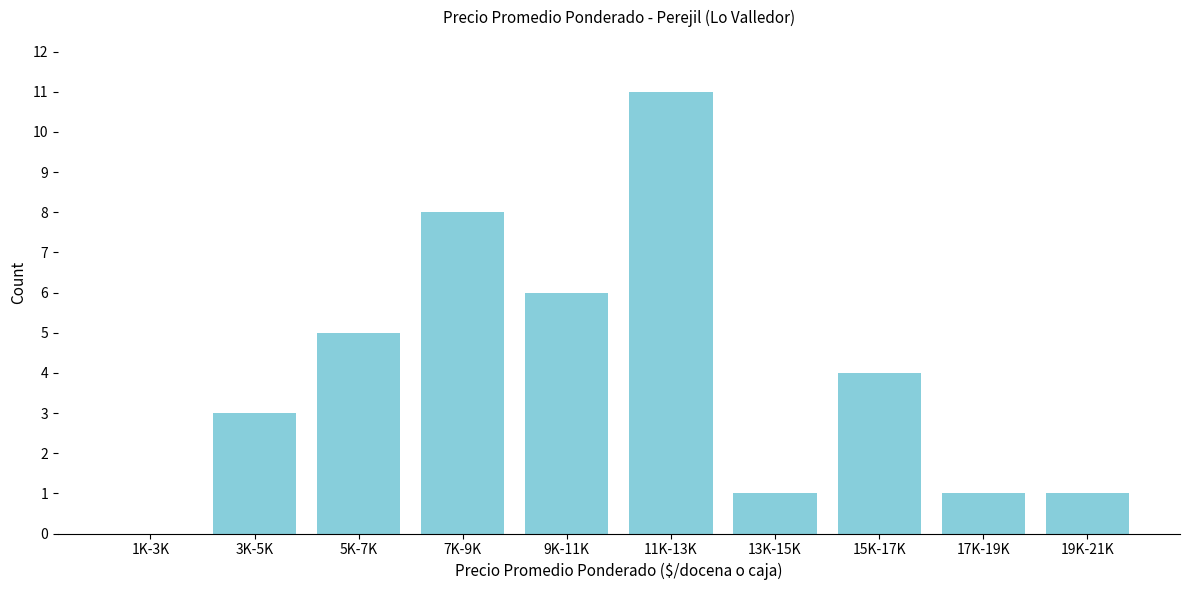

Reading left to right, list all the values displayed in this chart.

1K-3K=0	3K-5K=3	5K-7K=5	7K-9K=8	9K-11K=6	11K-13K=11	13K-15K=1	15K-17K=4	17K-19K=1	19K-21K=1